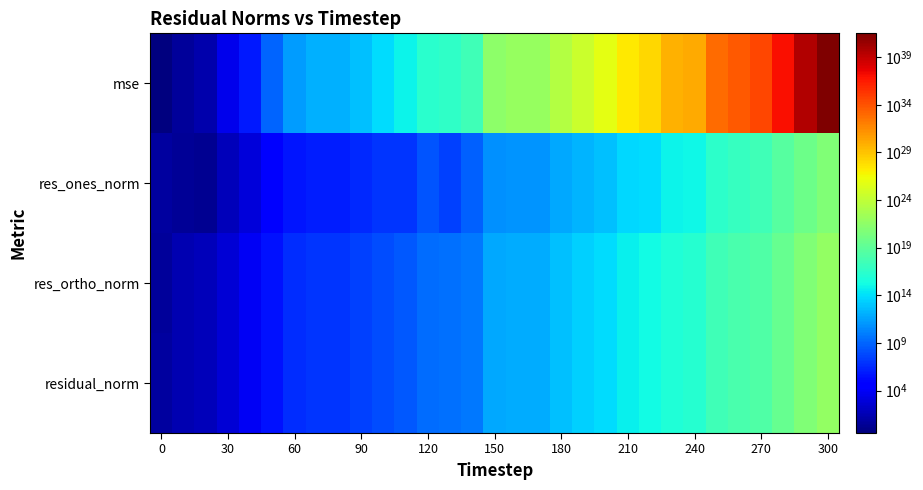

Reading left to right, what are all the values shown in this chart?

mse: 0.3	4.4	19.6	3017.6	589006.1	843476873.3	175201448505.1	1037608673376.4	1037754558089.5	6249948513959.9	88832921622790.1	676420847671139.5	23854534993465864.0	53177071189622272.0	343818857707324736.0	3156298615048174567424.0	7683411085416167636992.0	7692397636740412604416.0	271310331897229957136384.0	4000334101376703884427264.0	58538034906969658793918464.0	2348857545250245967553232896.0	14264137842612564129642184704.0	571093905686170468181728034816.0	1412601625775020050956618301440.0	819734350067795342033190322700288.0	5987979472471914966214693328257024.0	35465894818691684754790585976487936.0	8239556758217250222986503393277640704.0	3735800661701271047533058017675156914176.0	317656034383476364525857398410654095769600.0
res_ones_norm: 5.1	3.0	2.0	66.0	754.7	29381.5	419494.6	1015618.1	1005436.4	2821032.9	9917865.8	10338996.4	194387690.1	29178199.2	732904232.7	56626291144.8	89198542677.9	82787132242.1	546995517813.6	1542090372799.7	5221485297439.3	56651120042246.2	83237518797152.0	768724406434292.1	1101543905691449.0	29384763226398748.0	108410399842169376.0	260340089742944256.0	3966463458095650816.0	64801427081104596992.0	559815670910886150144.0
res_ortho_norm: 3.9	23.0	48.9	603.2	8443.3	319438.4	4604193.8	11205212.1	11206924.4	27468809.4	103630364.2	287082651.1	1694835300.3	2546910151.1	6434963249.8	617949750535.6	964064195168.0	965204021136.2	5727185730789.1	22037756638325.9	84346762533833.6	532307496770888.1	1316547124968653.2	8311589455733786.0	13081437205765522.0	314871603035903424.0	847809342274331264.0	2063749550103650304.0	31456209118997413888.0	671988434257471078400.0	6200051823121054826496.0
residual_norm: 6.5	23.2	48.9	606.8	8477.0	320786.8	4623264.7	11251144.7	11251935.7	27613288.8	104103873.3	287268765.1	1705946443.8	2547077282.9	6476565497.3	620538823149.6	968181879824.6	968747909253.1	5753247821140.9	22091644582691.4	84508225982151.0	535313572143029.1	1319175809662507.8	8347062746482309.0	13127733937909940.0	316239767752683264.0	854712522221111168.0	2080105566523099648.0	31705298050996215808.0	675105681154850816000.0	6225273985519361982464.0